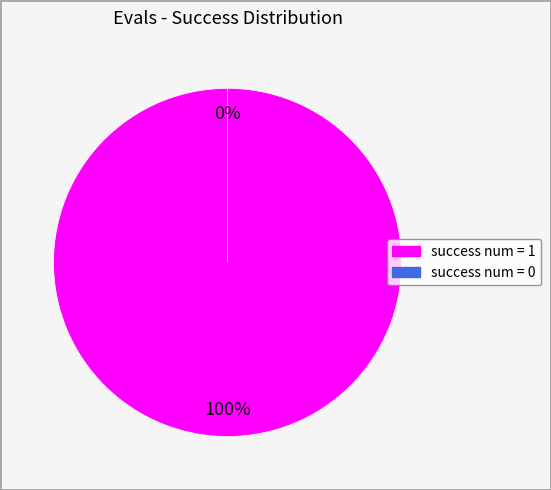

Which slice is the largest?

success num = 1